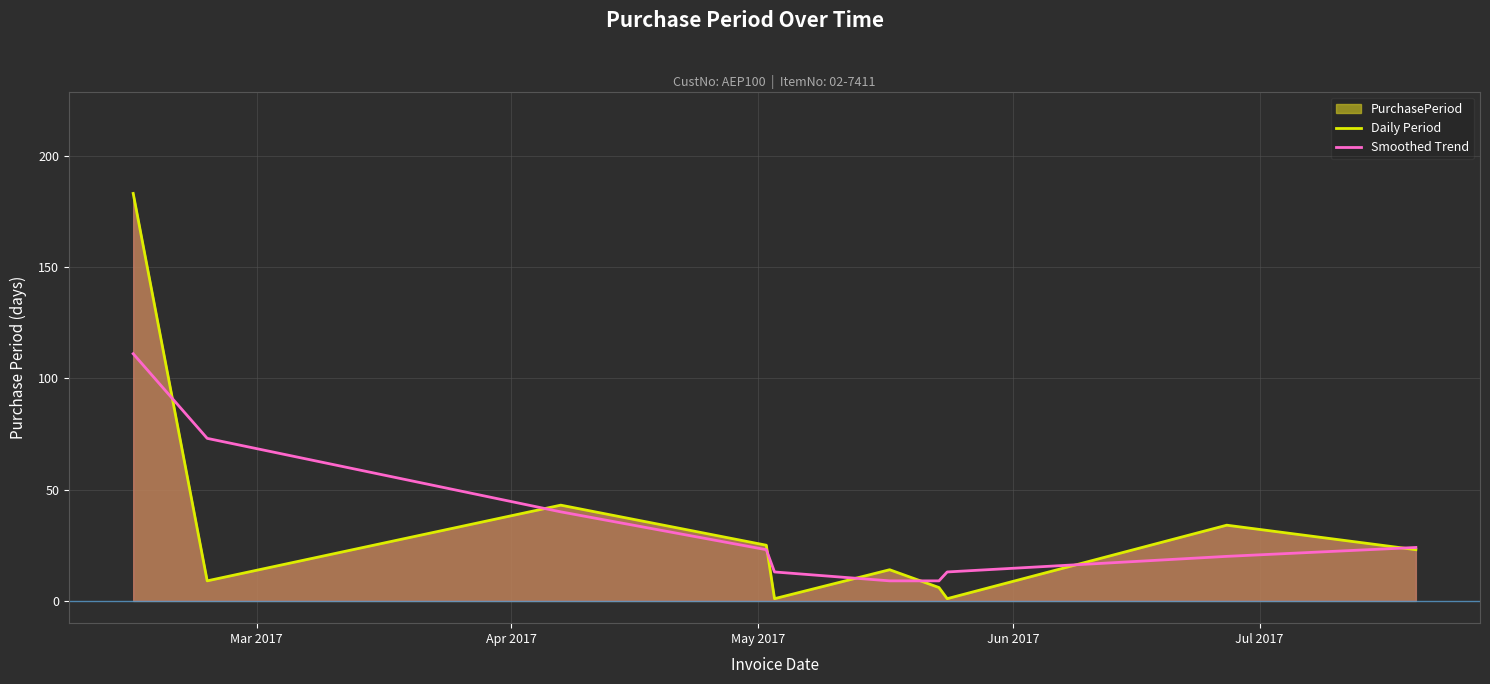

True or false: Daily Period has more than 2 points higher than both neighbors.

True